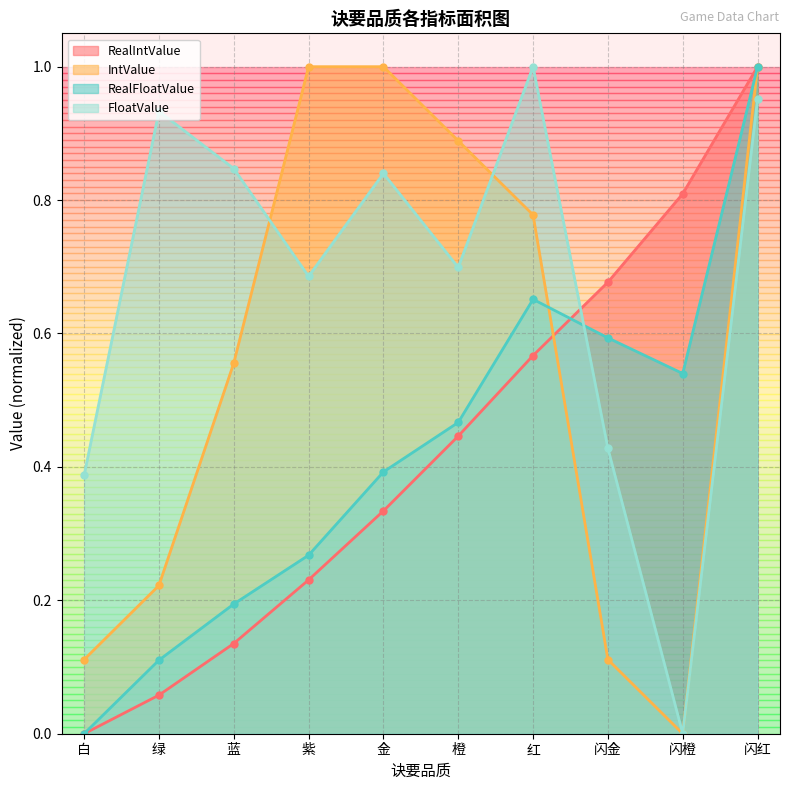

Between 闪红 and 红, which is larger?

闪红